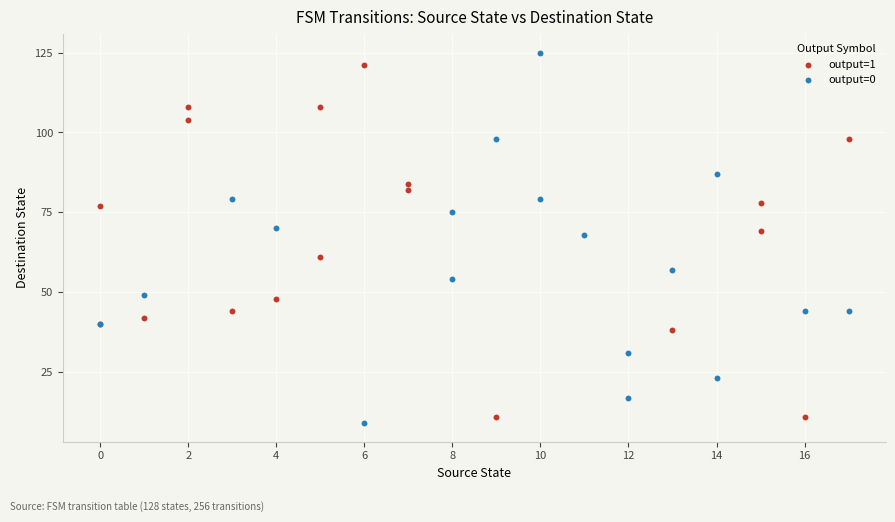

Which series has the widest spread of Y values?

output=0